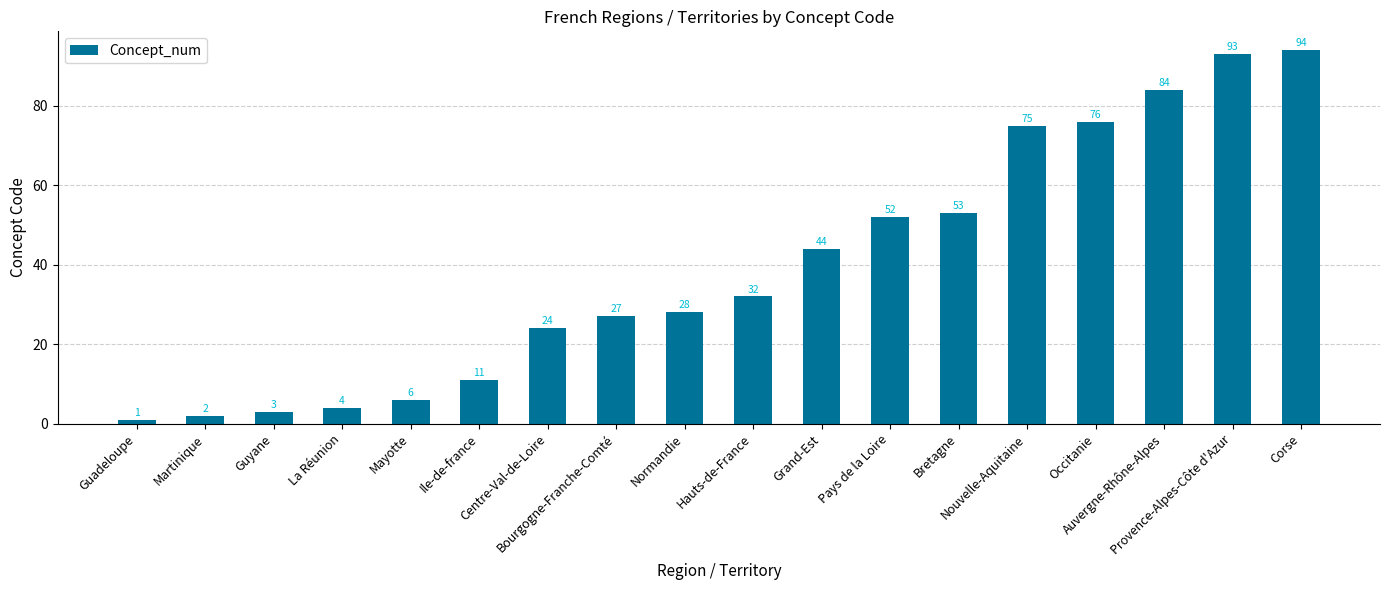

What position from the left is La Réunion?

4